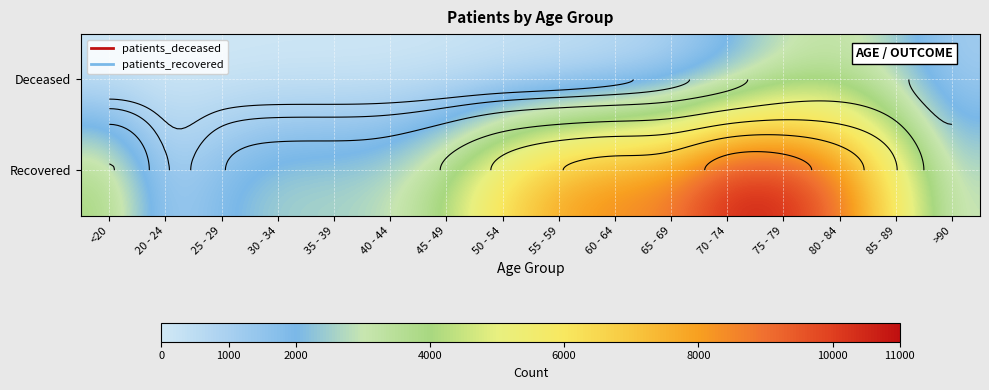

Between 60 - 64 and 85 - 89, which series saw the biggest shift?

Recovered